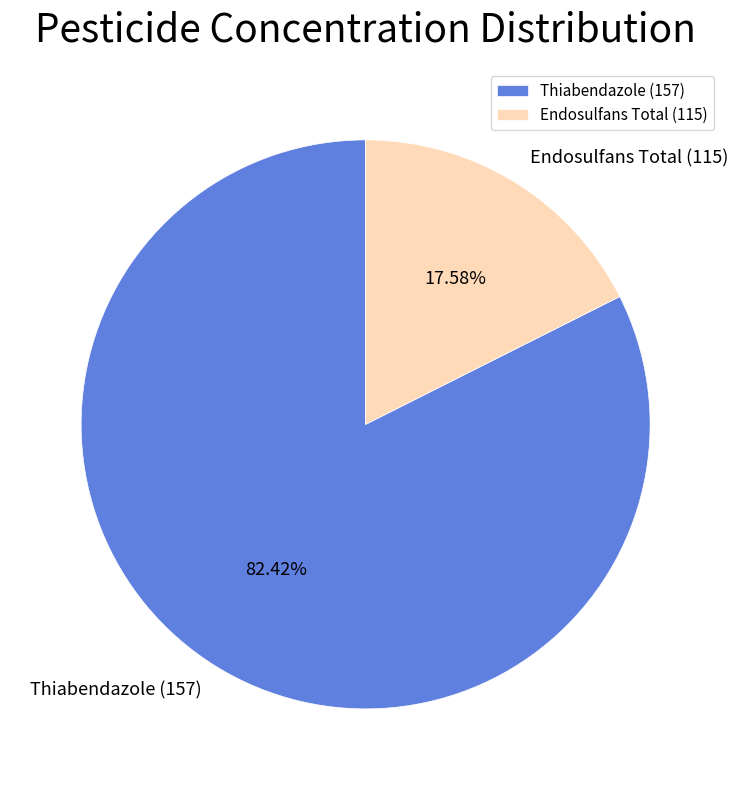

What percentage is the Endosulfans Total (115) slice, to the nearest percent?

18%